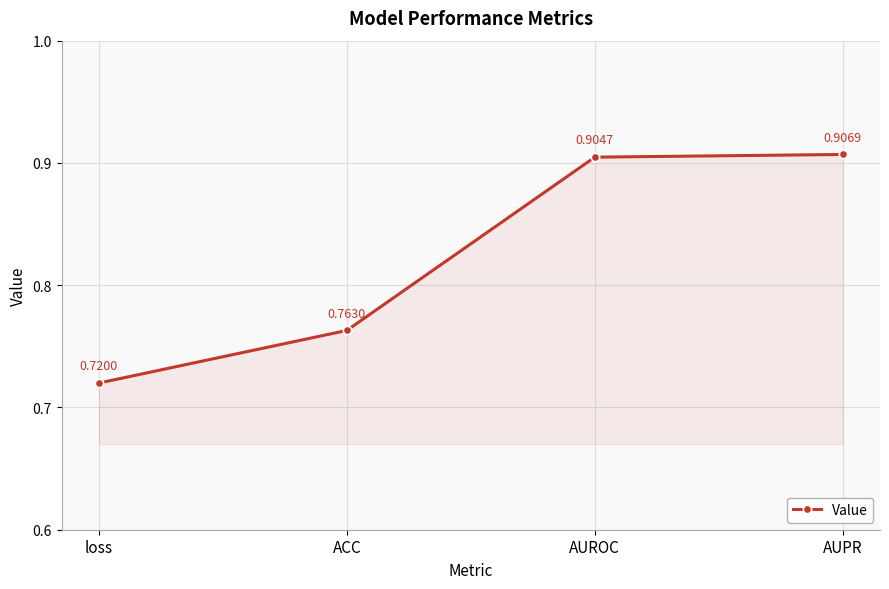

List the labels in order of value, smallest first.

loss, ACC, AUROC, AUPR